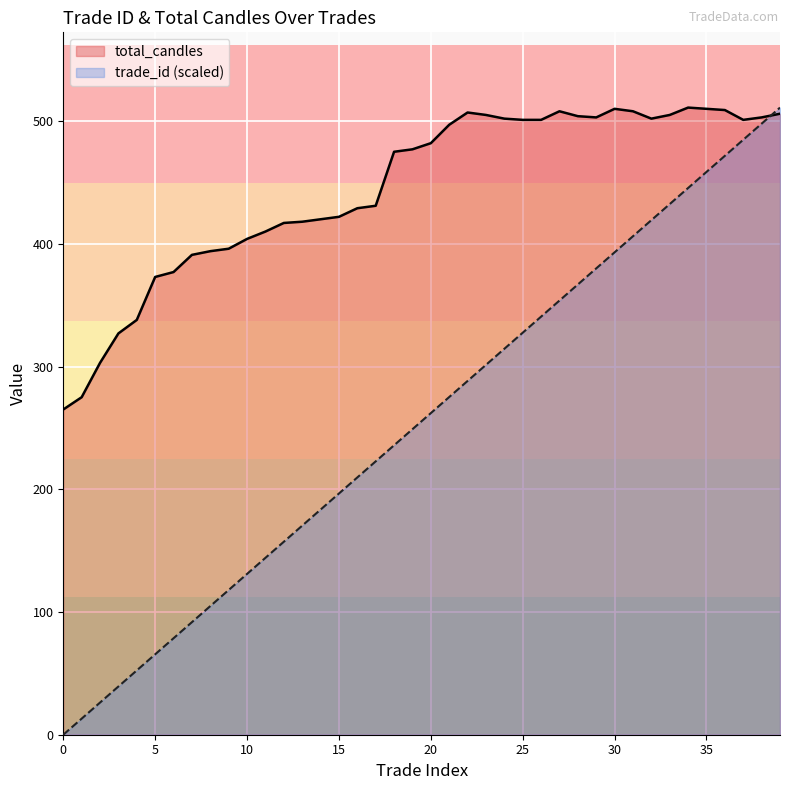

The value of trade_id at 26 is 445.9. True or false?

False